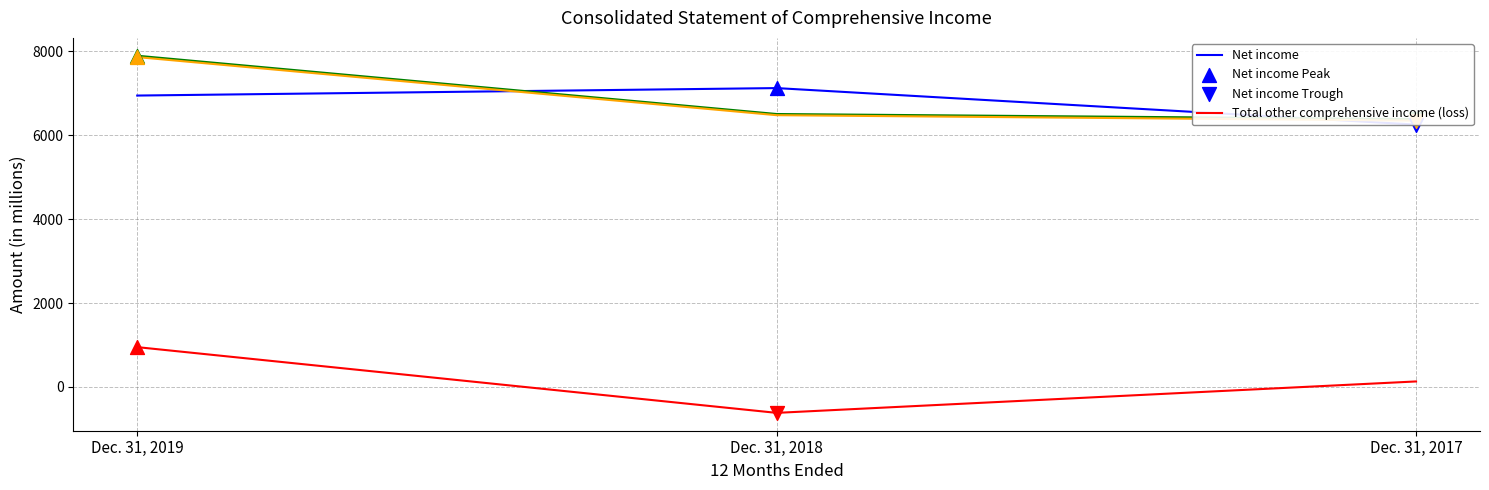

Is the value of Total other comprehensive income (loss) at Dec. 31, 2017 greater than the value of Comprehensive income at Dec. 31, 2017?

No